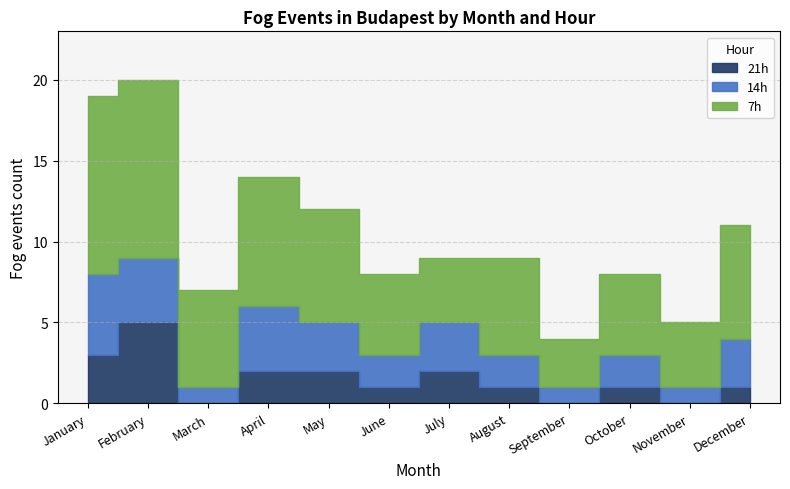

How many categories are shown in the chart?

12